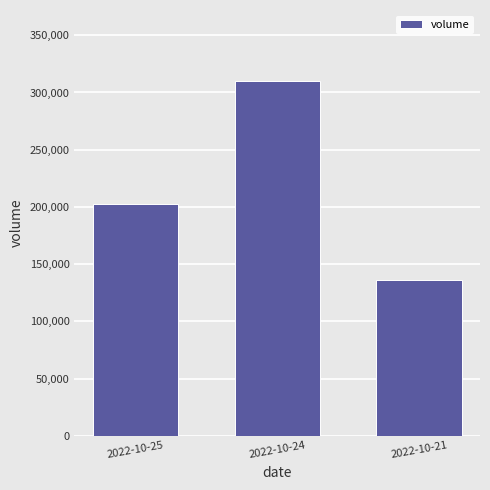

Rank the categories by value from lowest to highest.

2022-10-21, 2022-10-25, 2022-10-24